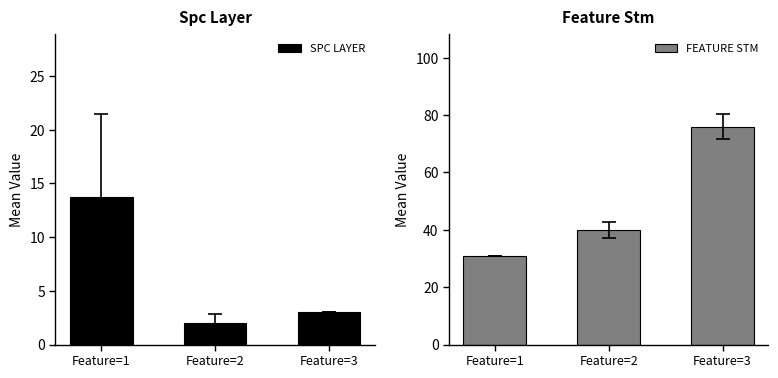

Which has a higher value, Feature=3 or Feature=1?

Feature=1